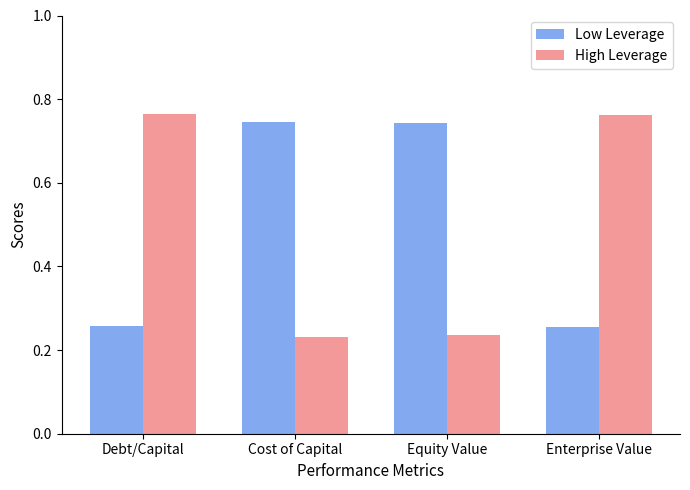

What is the difference between the maximum and minimum values in the Low Leverage series?

0.5